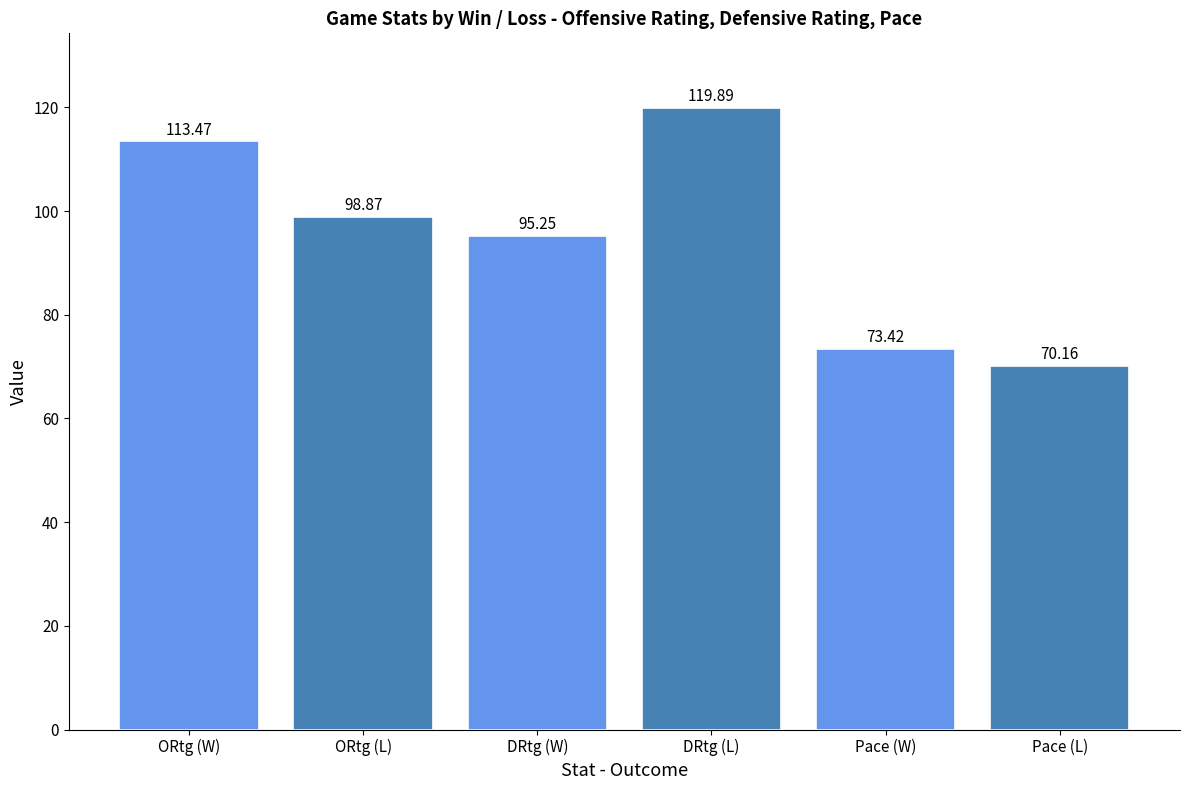

What is the label of the 4th bar from the right?

DRtg (W)